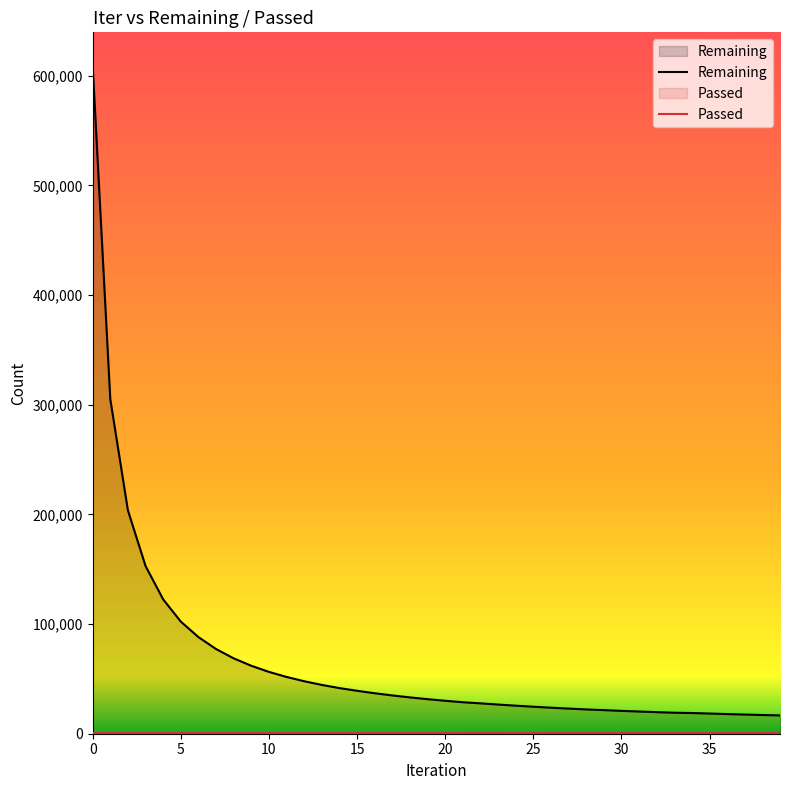

How many values in the Passed series are below 644?

20